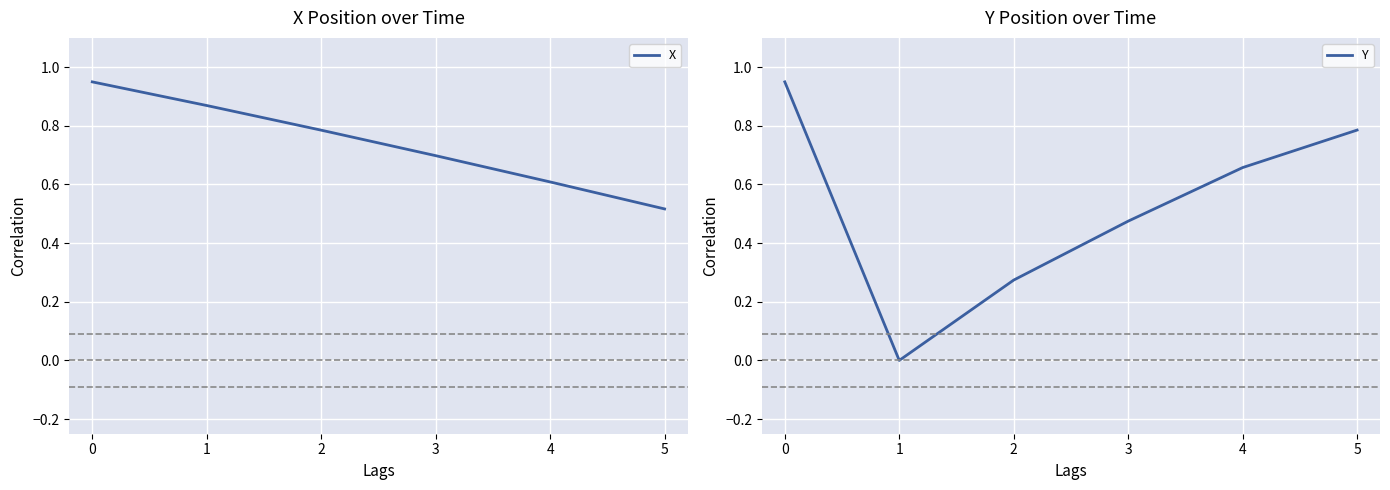

How many data points in Y are above 0?

5